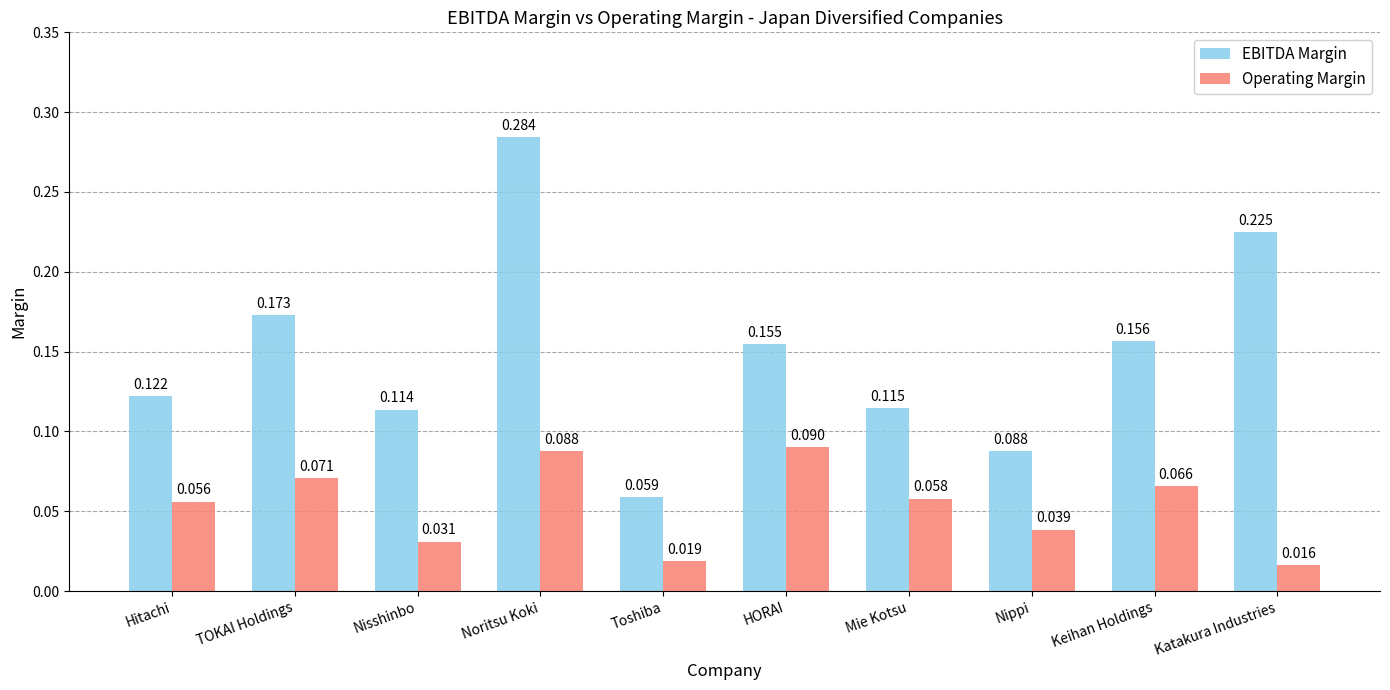

At which label is EBITDA Margin closest to 0?

Toshiba